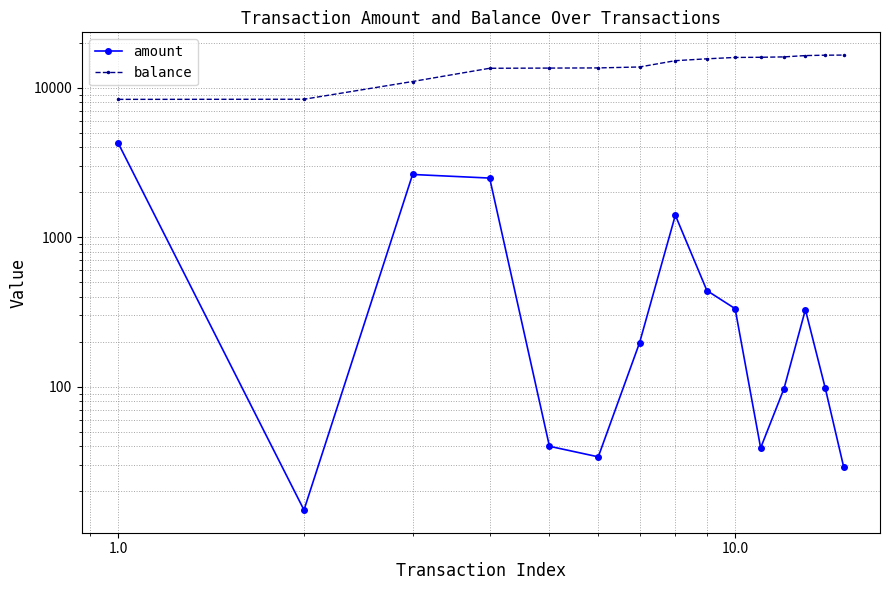

True or false: balance has more than 1 interior local peaks.

False